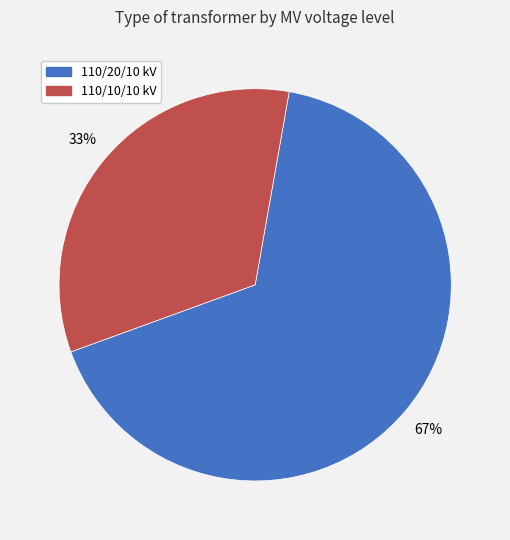

Count the number of slices in the pie.

2